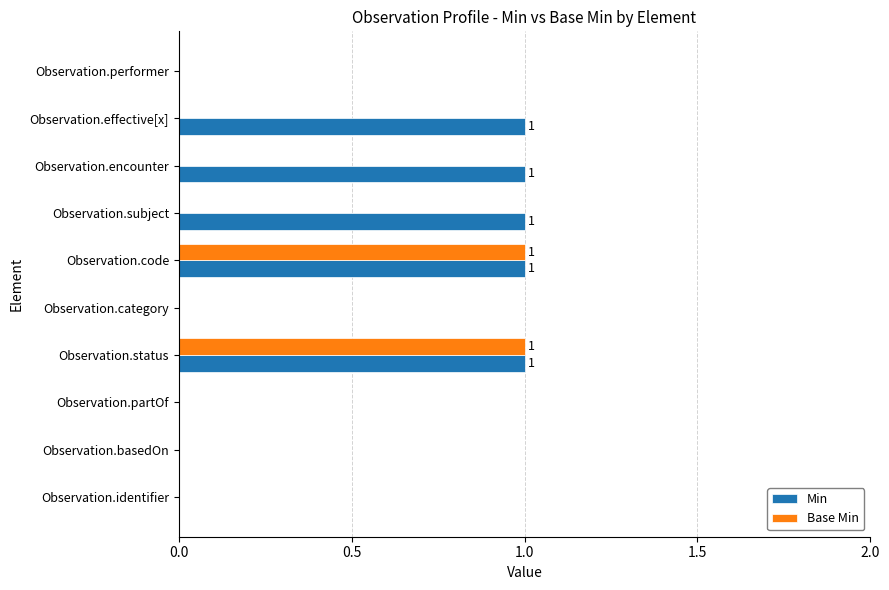

True or false: Min has a value of 0 at Observation.category.

True